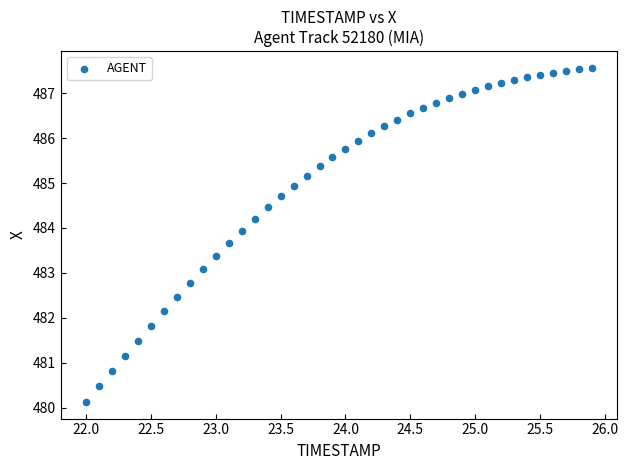

What Y value in the scatter plot is closest to 483?

483.1